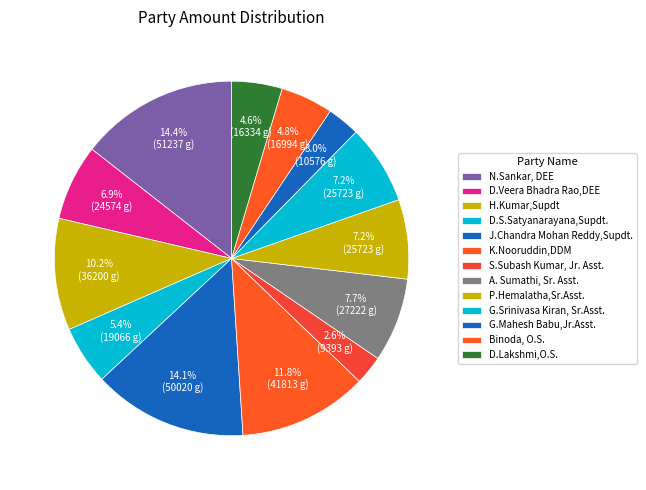

How many segments does this pie chart have?

13